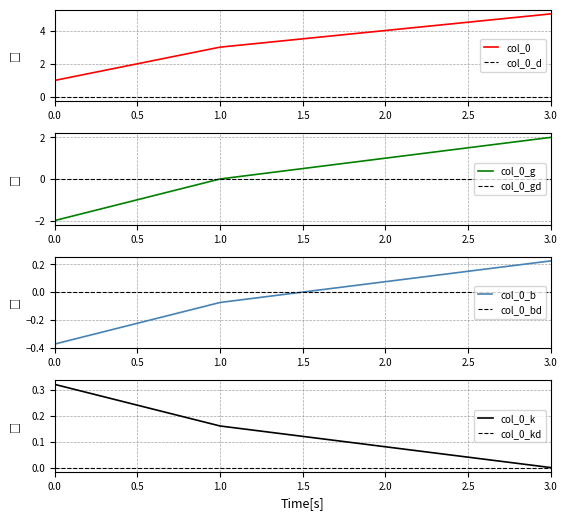

Which category has the highest value in the col_0 series?

3.0